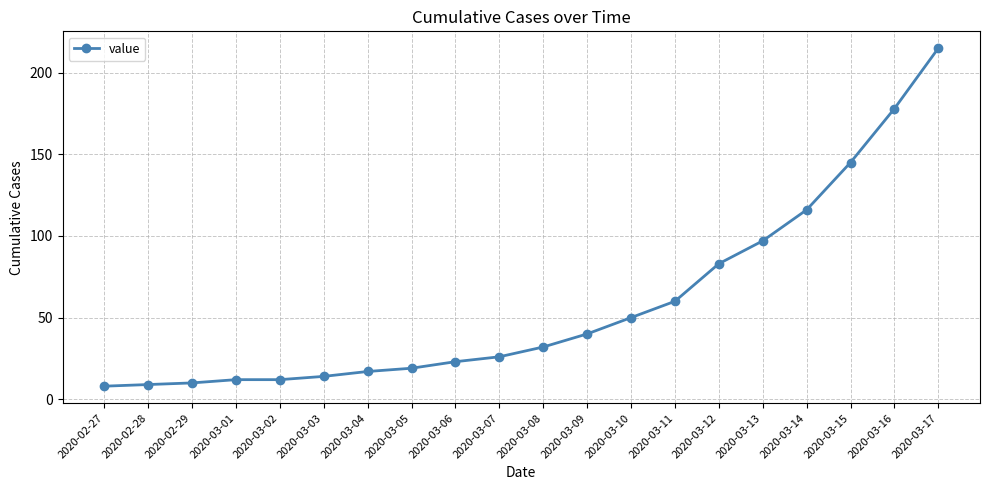

What is the minimum value shown in the chart?

8